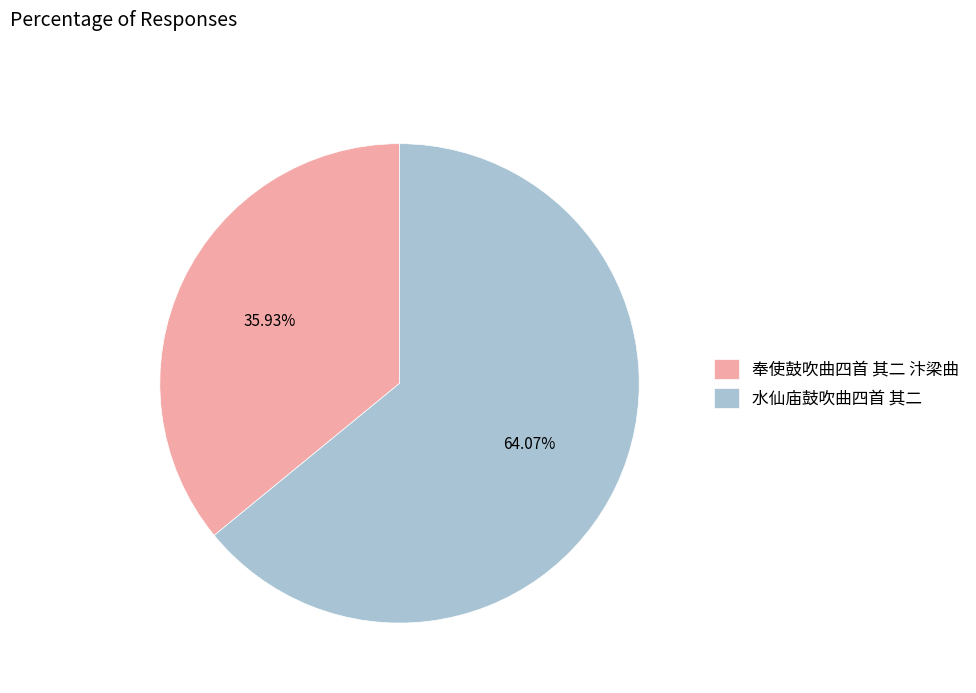

To the nearest percent, what is the difference between the largest and smallest slice percentages?

28%